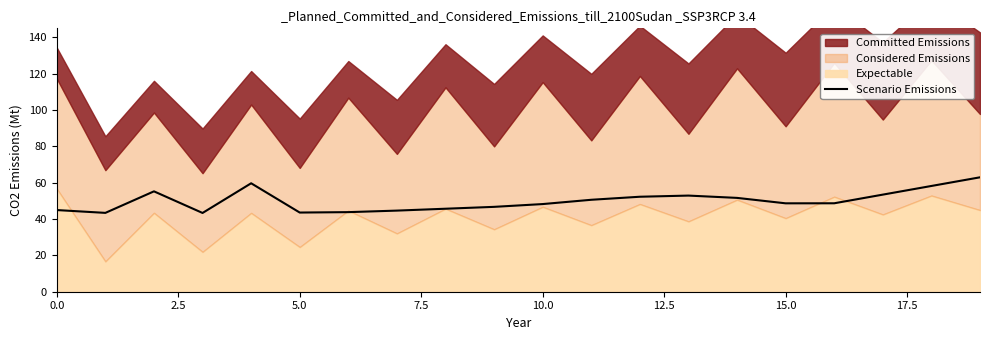

The chart shows a value of 73.6 at 14. True or false?

False